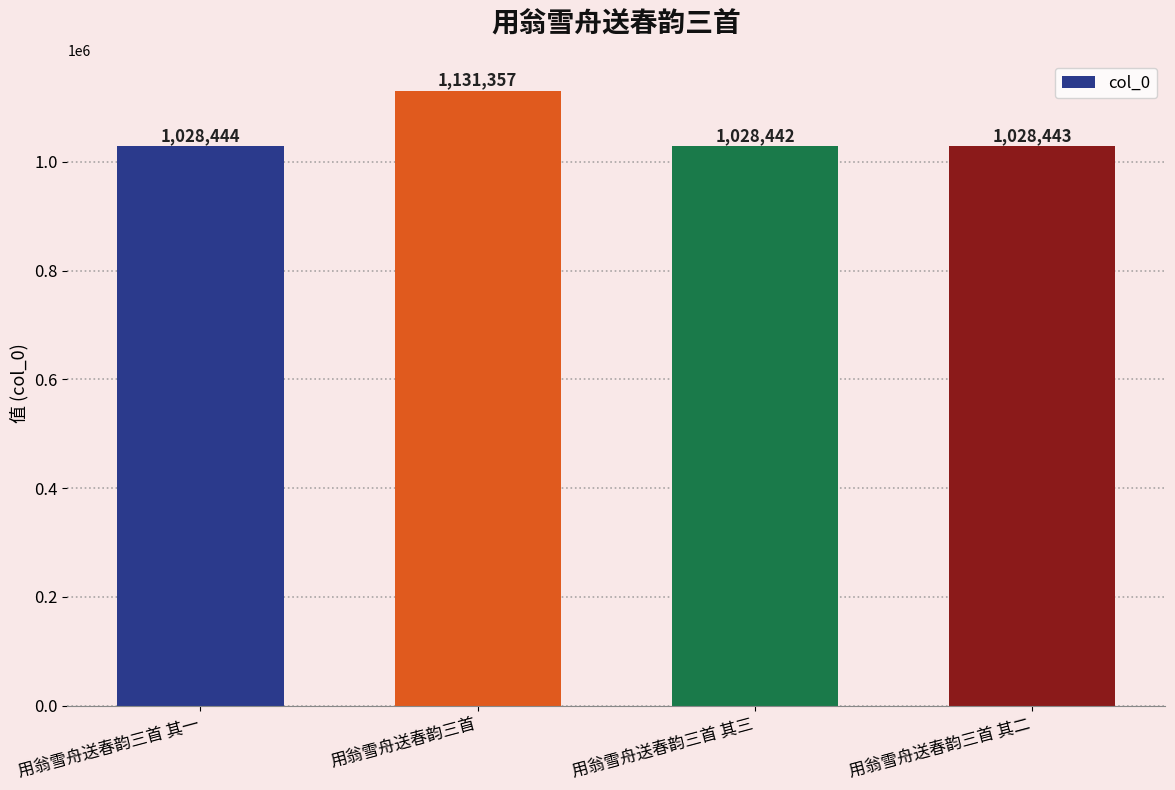

How many bars are there in total?

4